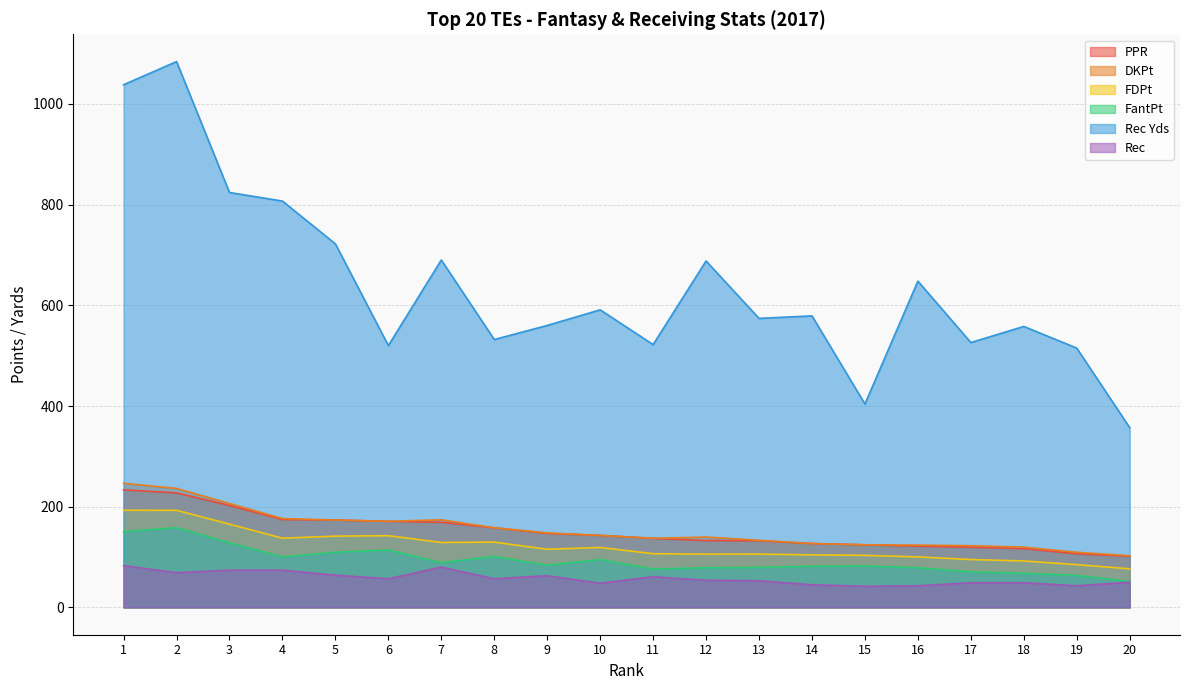

How many data points in FantPt are less than 84?

10